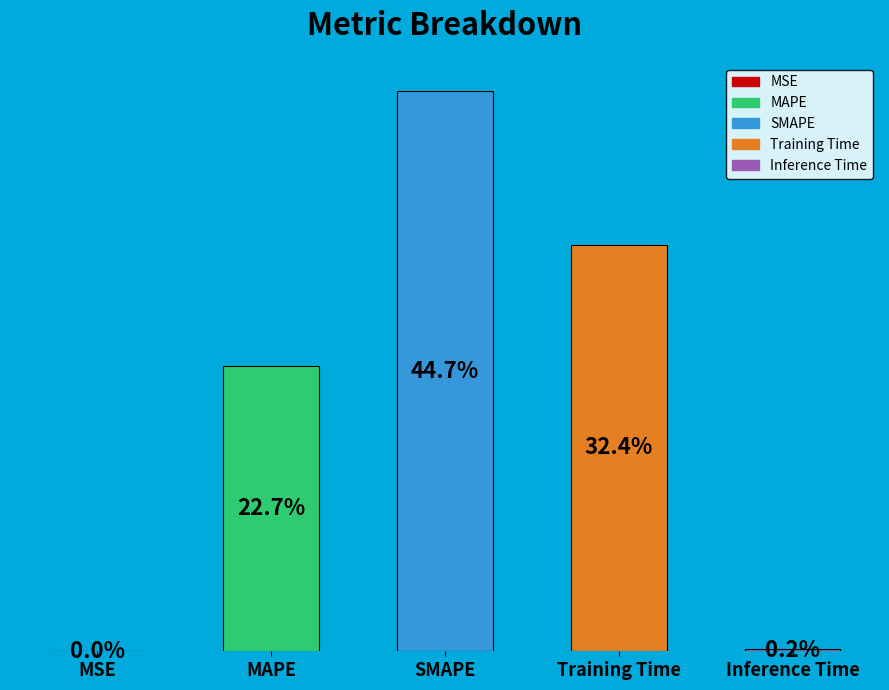

Rank the categories by value from lowest to highest.

MSE, Inference Time, MAPE, Training Time, SMAPE